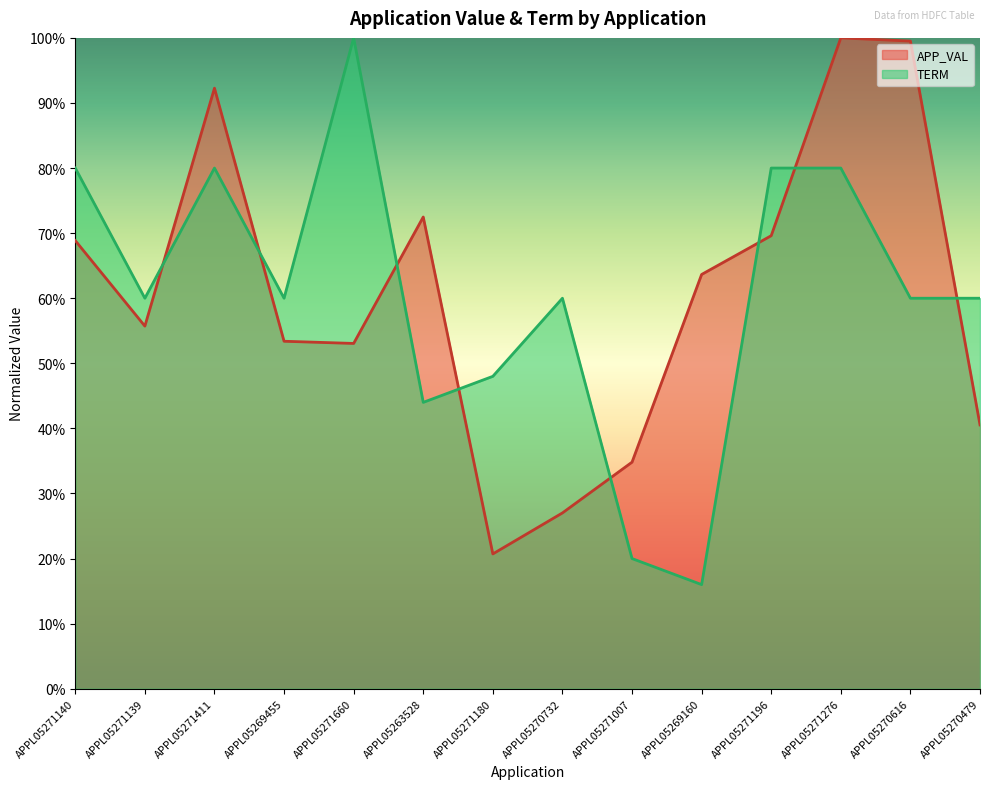

How many times do TERM and APP_VAL cross each other?

8